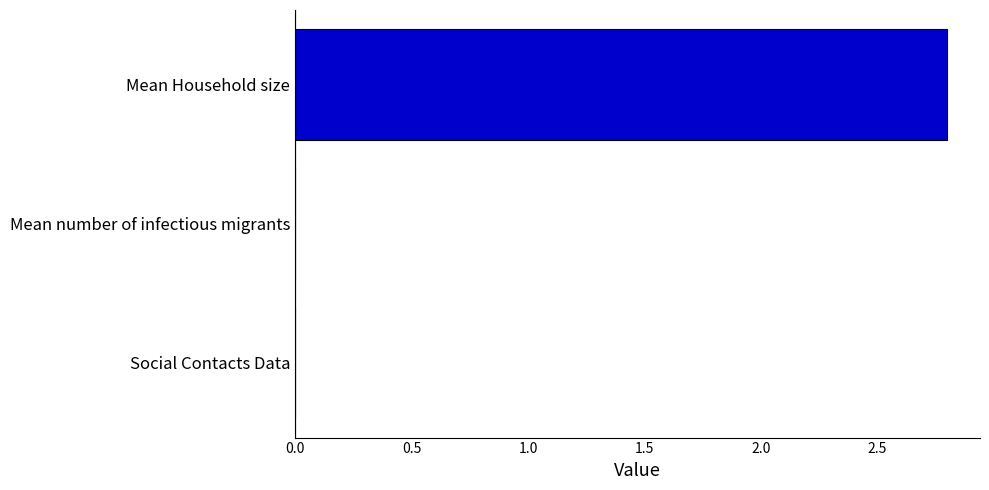

Reading top to bottom, what are all the values shown in this chart?

Mean Household size=2.8	Mean number of infectious migrants=0.0	Social Contacts Data=0.0